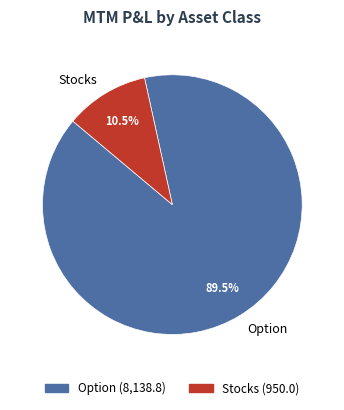

Is there any slice that represents more than half of the pie?

Yes